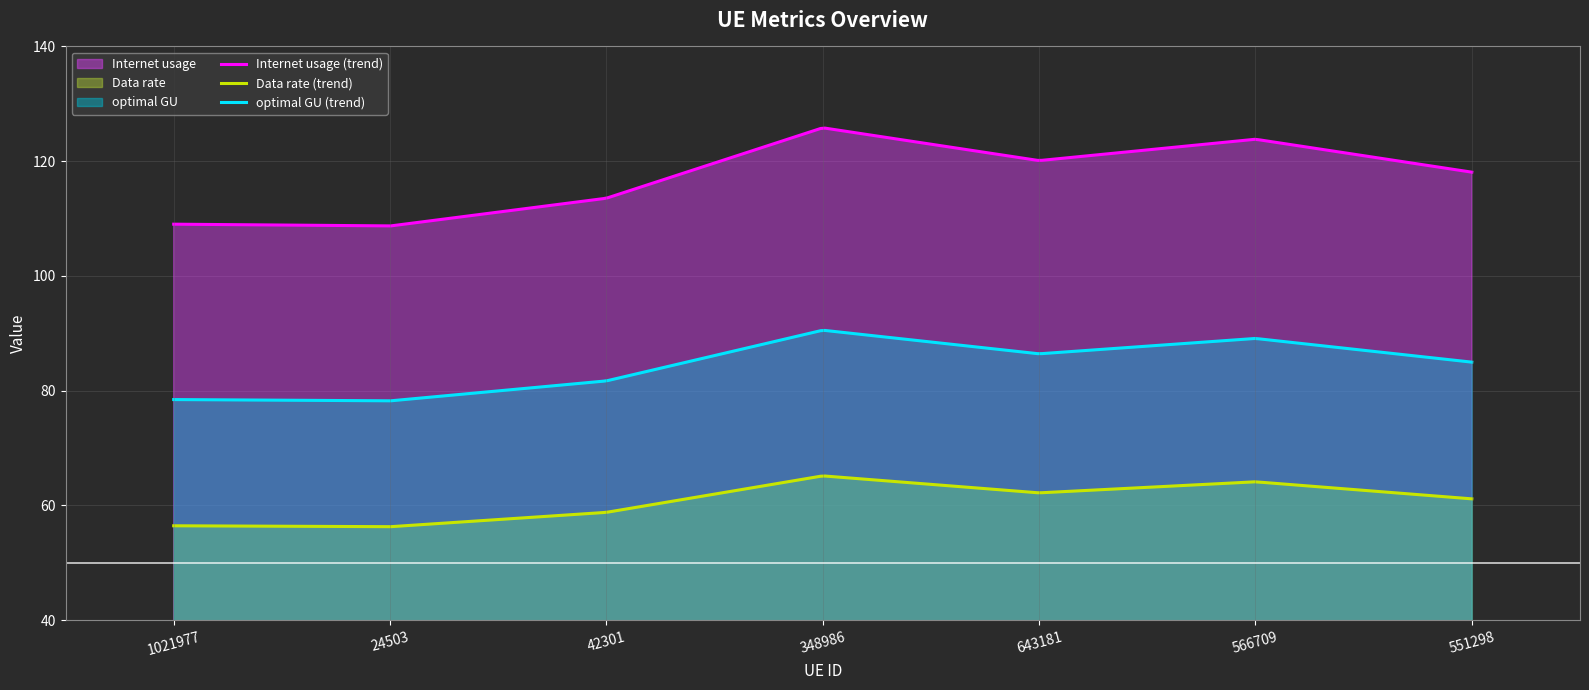

Where is Internet usage nearest to the value 117?

551298